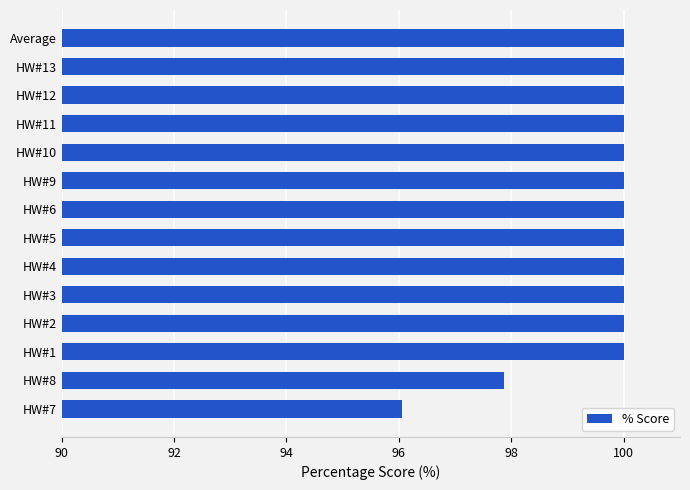

What is the sum of all values?

1393.9